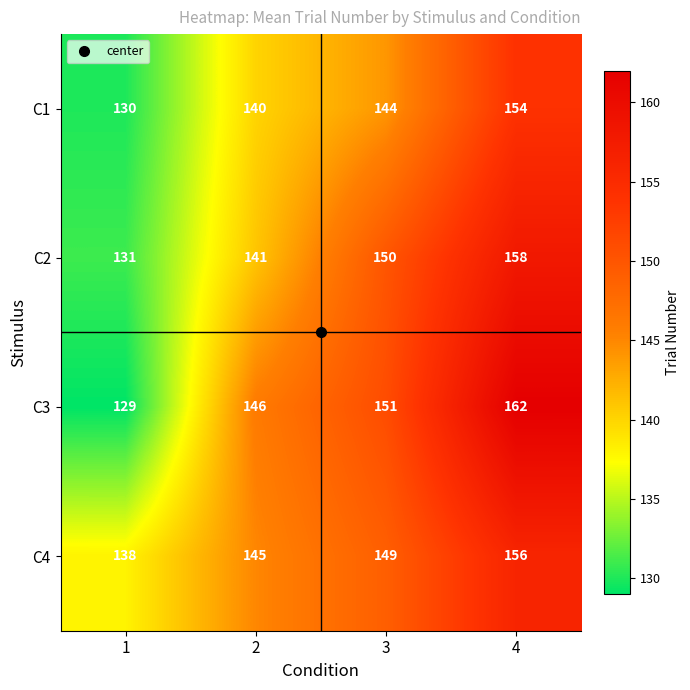

How many C3 values are between 146 and 162?

3